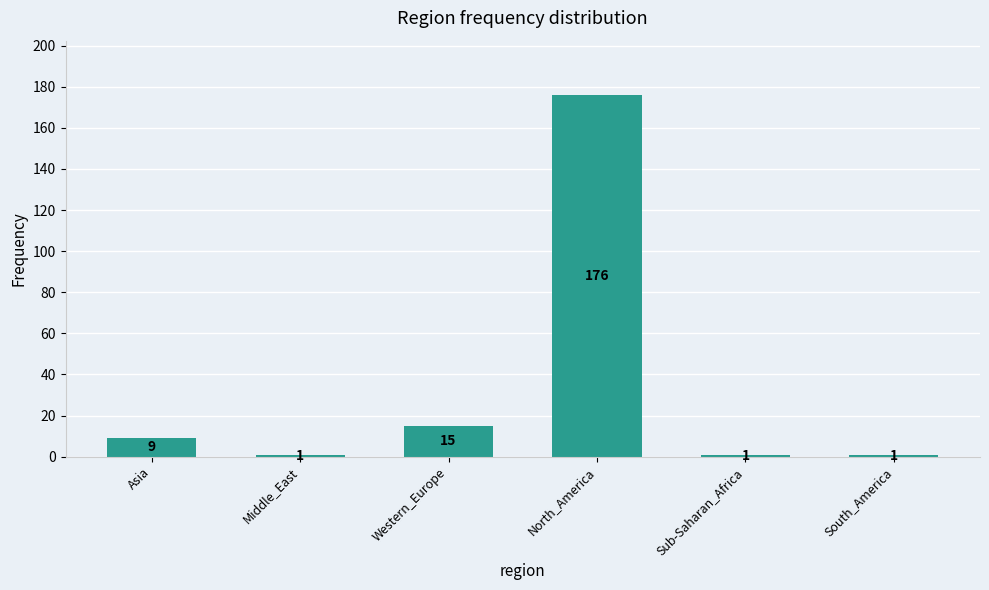

The chart shows a value of 9 at Asia. True or false?

True